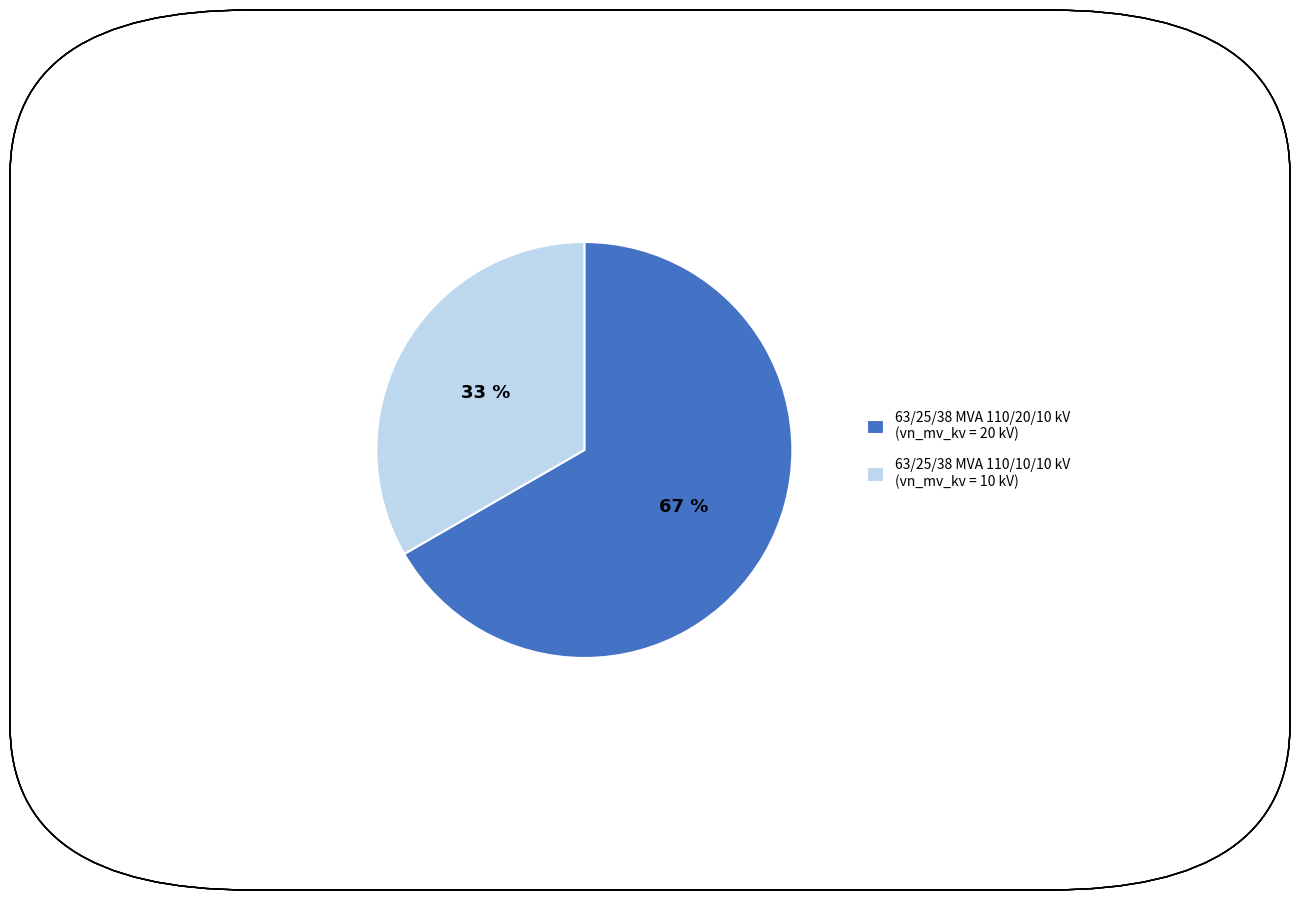

How many slices are in this pie chart?

2